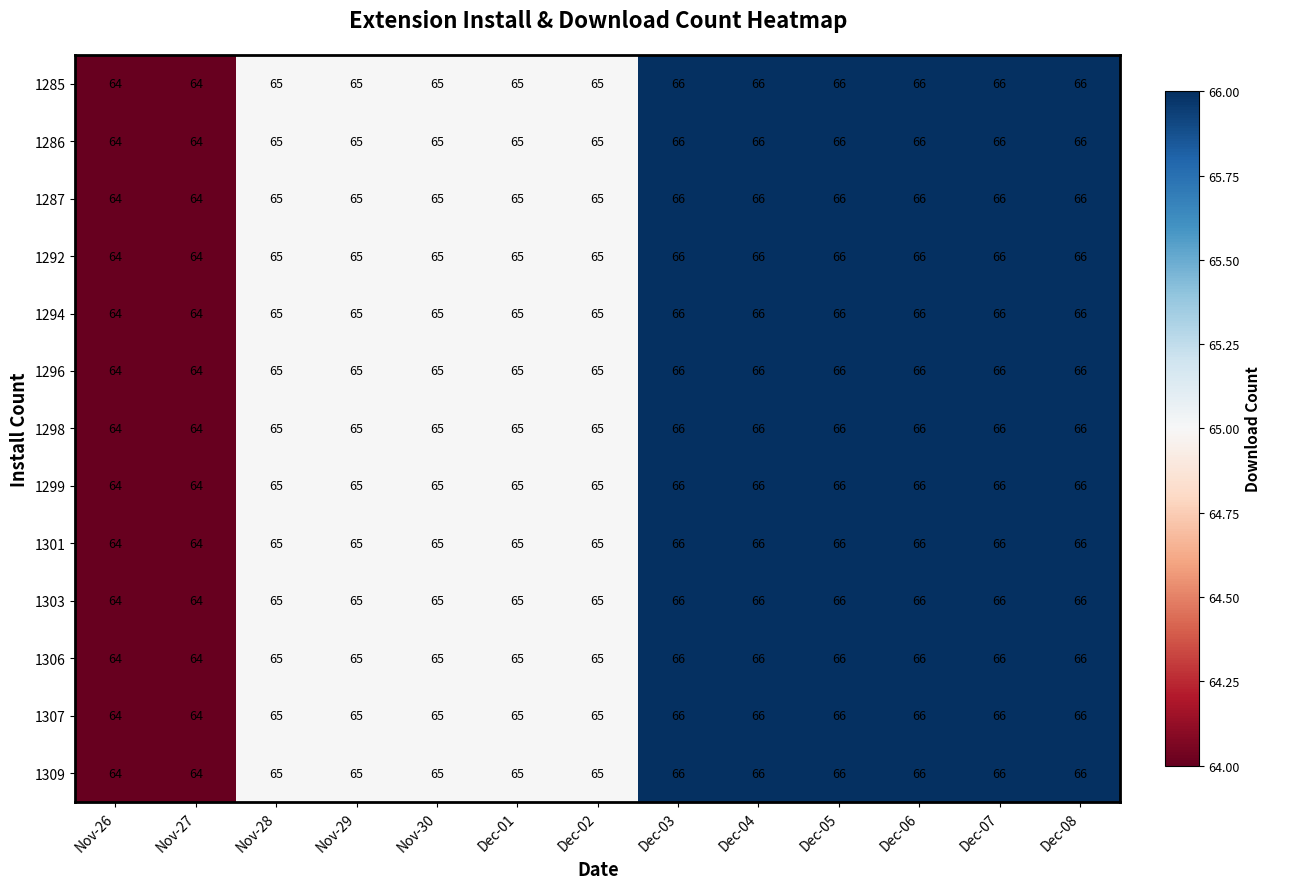

Read the 1286 value at Dec-02.

65